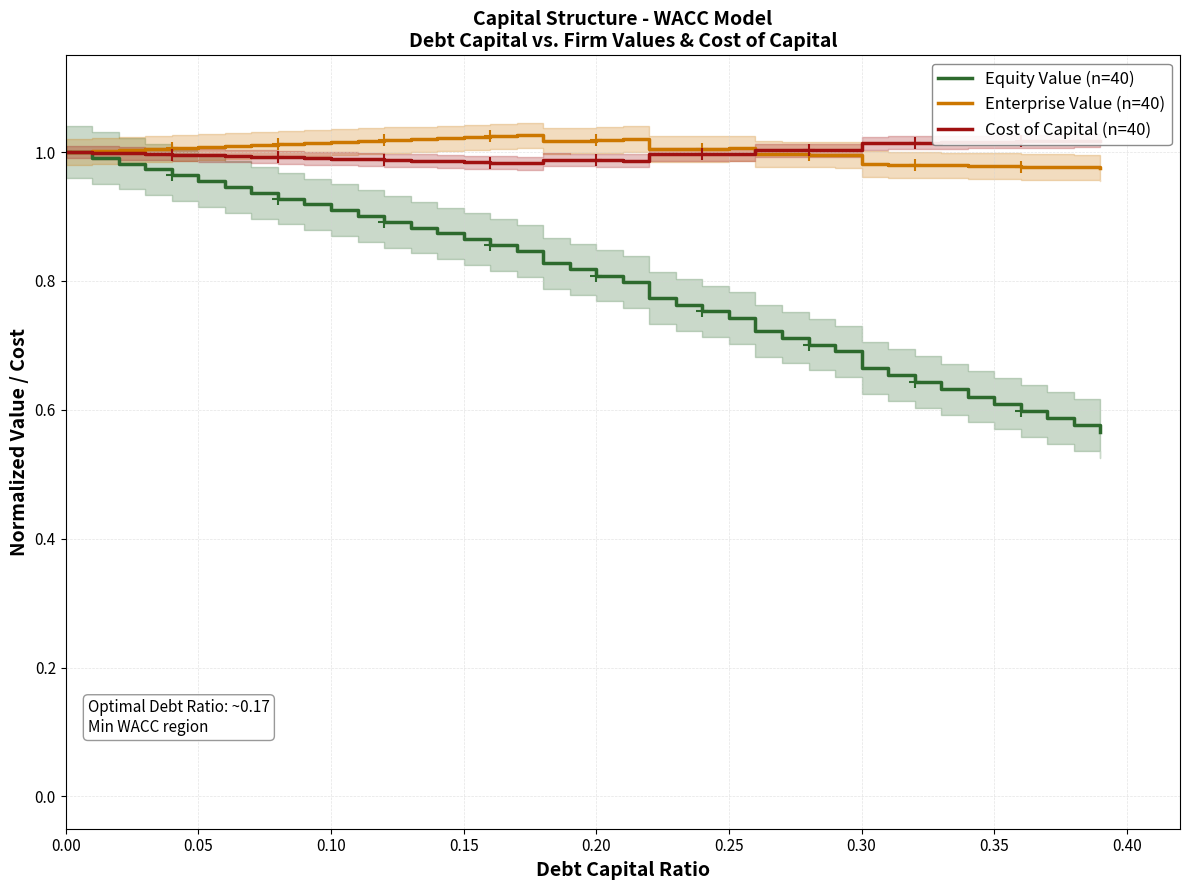

True or false: Cost of Capital (n=40) and Equity Value (n=40) intersect in this chart.

False